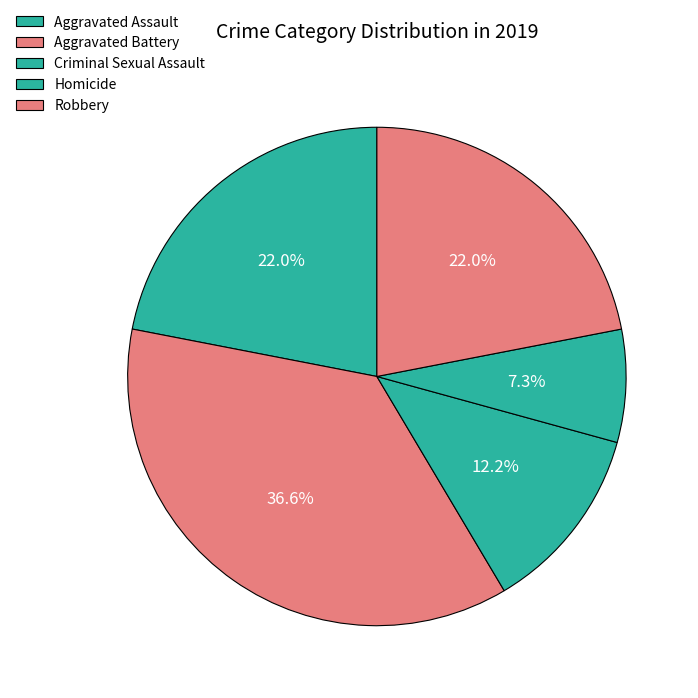

What percentage is the Aggravated Battery slice, to the nearest percent?

37%